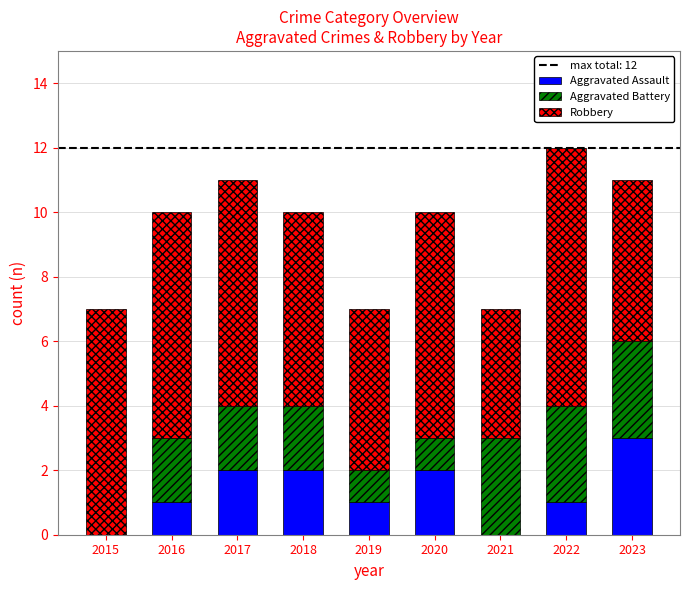

Which category has the highest value in the Aggravated Assault series?

2023